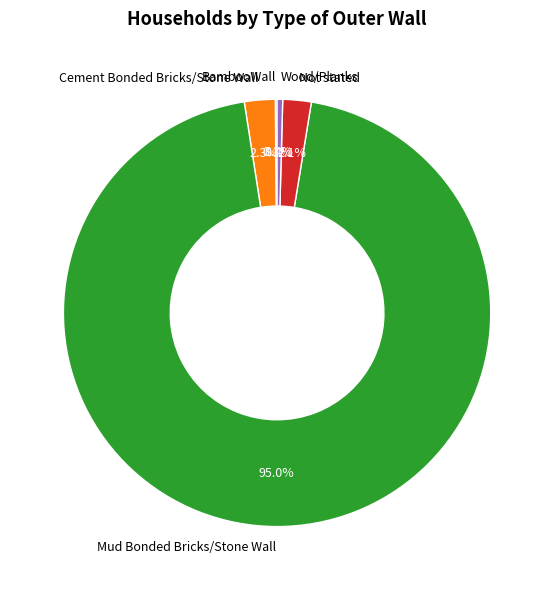

What percentage is the Not stated slice, to the nearest percent?

2%